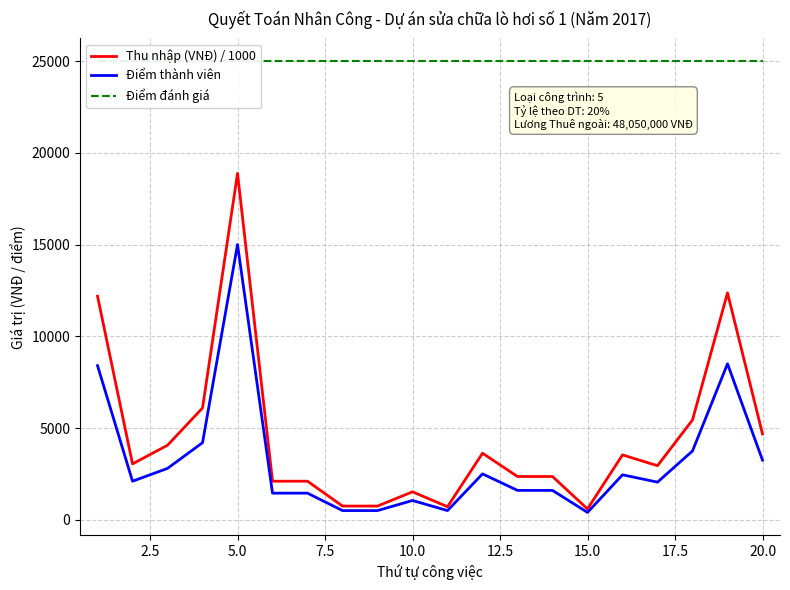

Is it true that Điểm thành viên equals 4840.0 at 5.0?

False